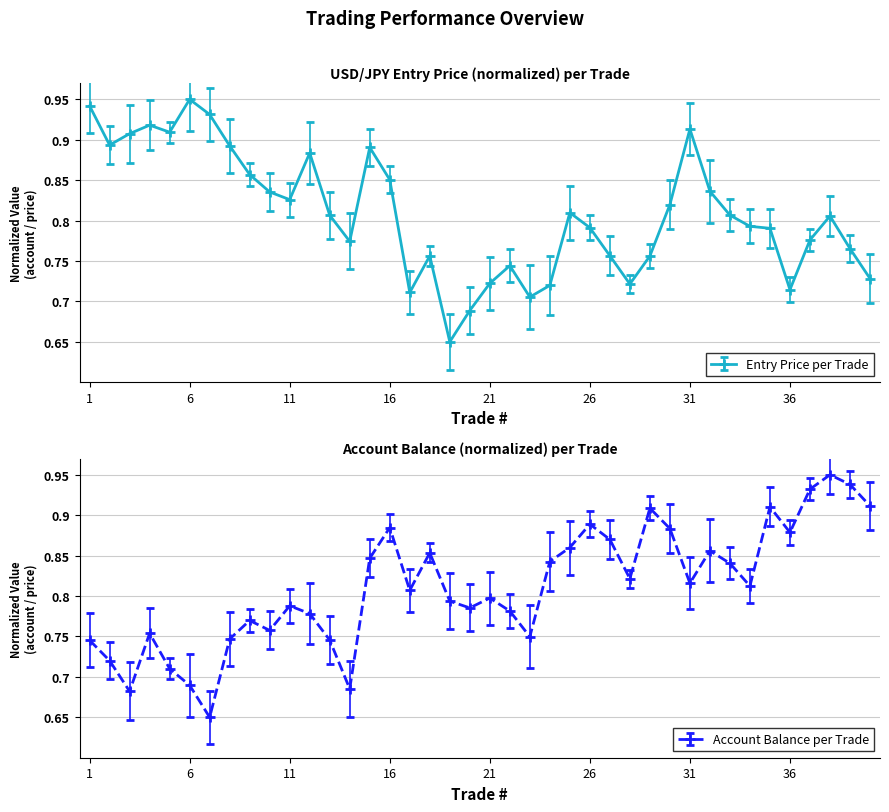

Where is the first local maximum for entry_price?

4